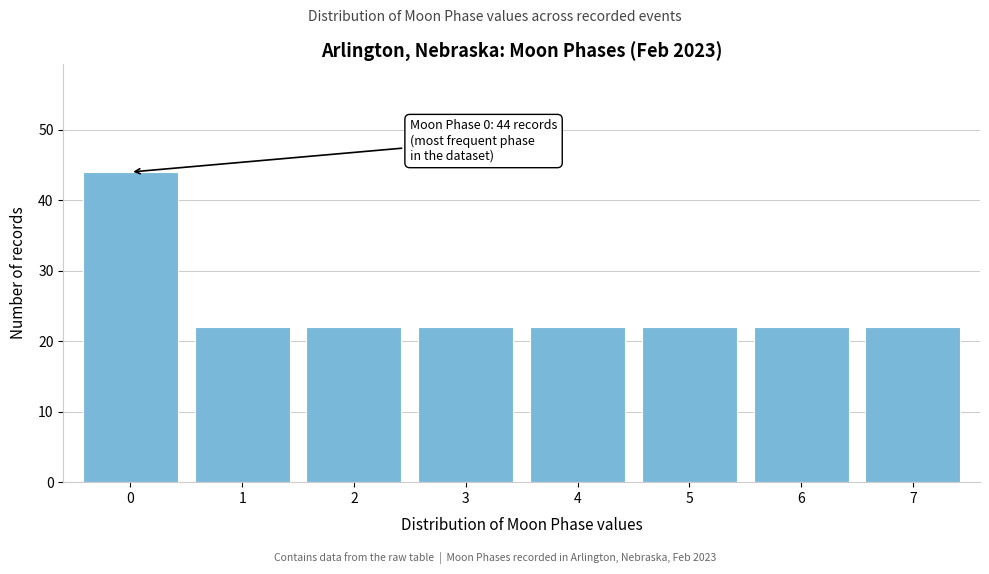

Reading left to right, extract all data points from this chart.

44	22	22	22	22	22	22	22